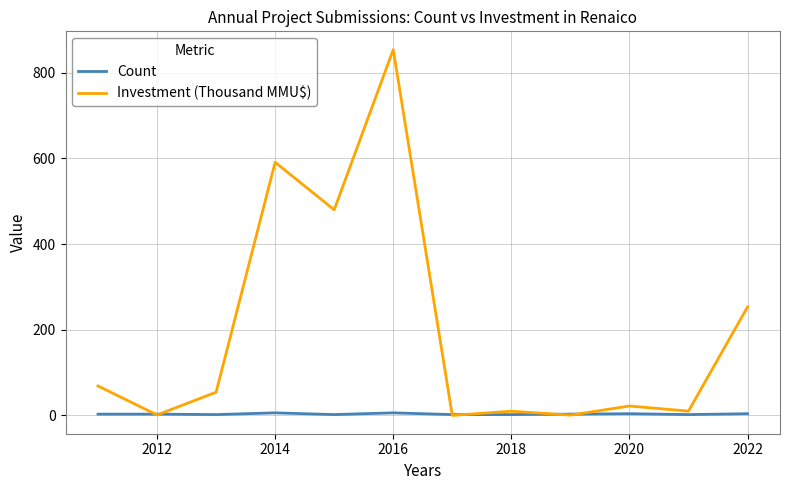

What is the sum of all Investment (Thousand MMU$) values?

2345.1